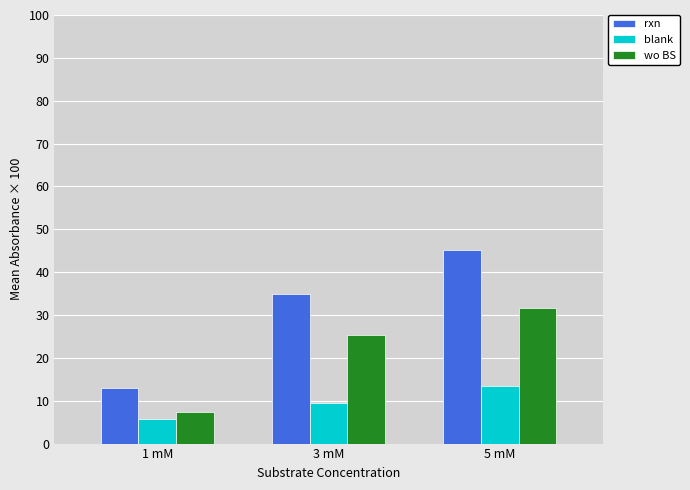

At which category is the sum across all series the highest?

5 mM